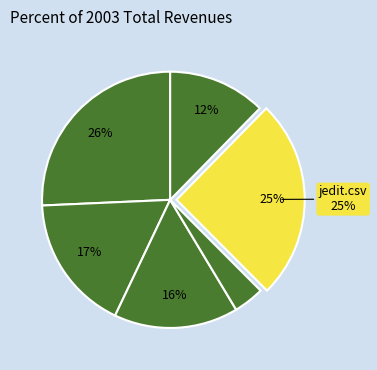

Count the number of slices in the pie.

6